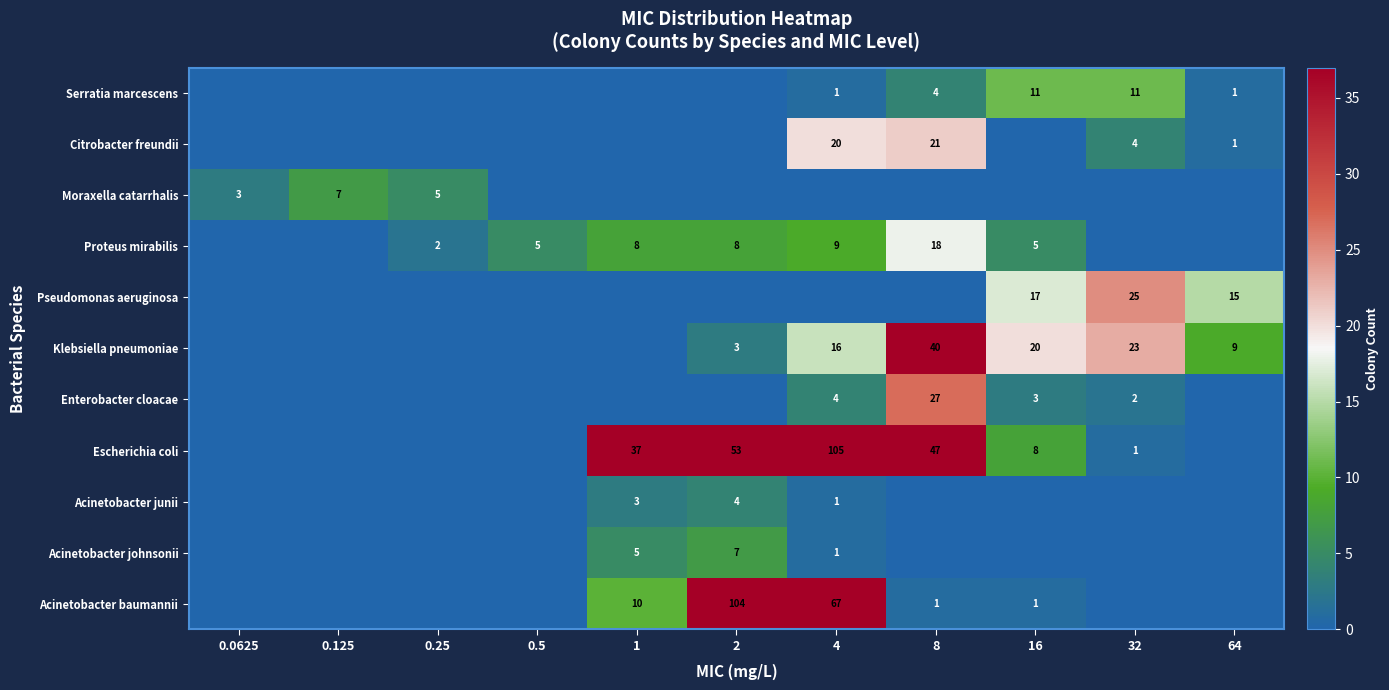

What is the spread (max minus min) of values at 32?

25